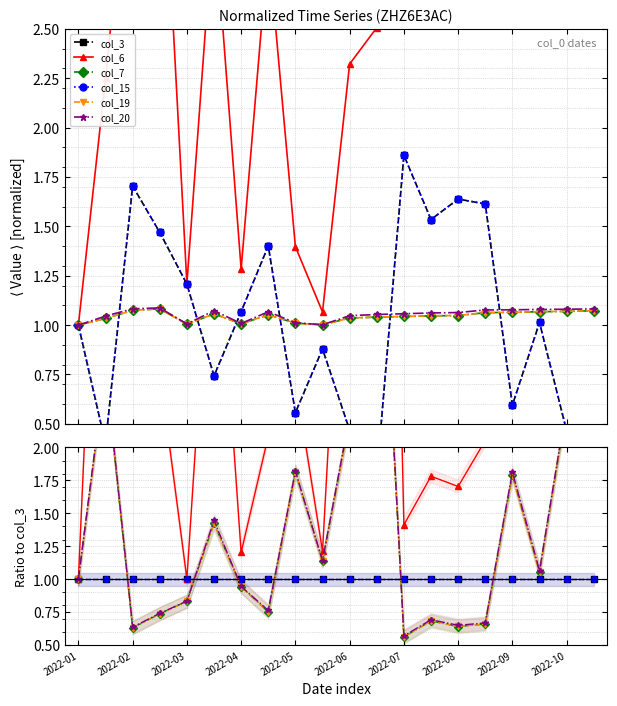

How many lines are shown in the chart?

6